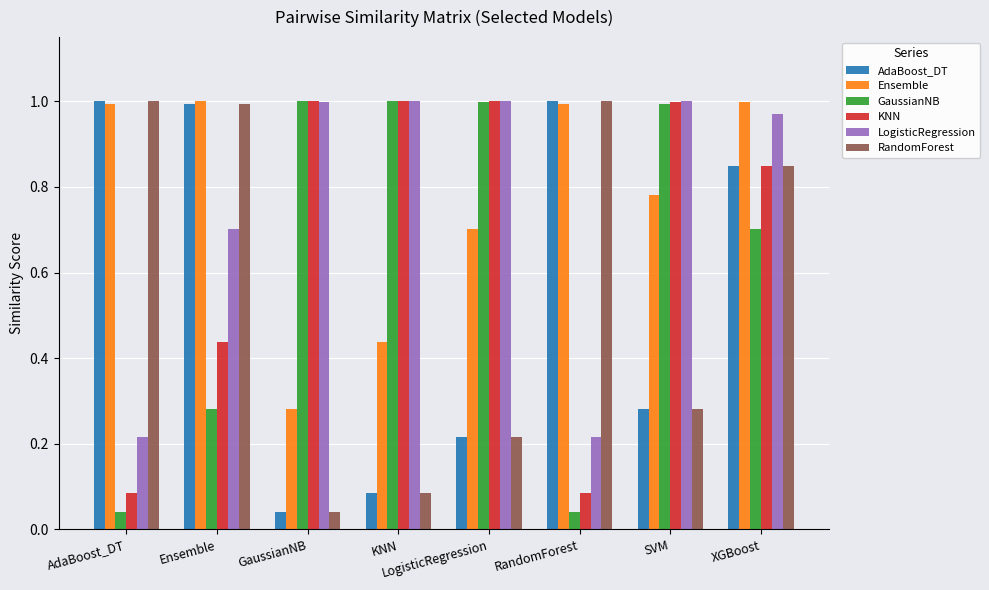

The Ensemble series shows 0.7 at LogisticRegression. True or false?

True